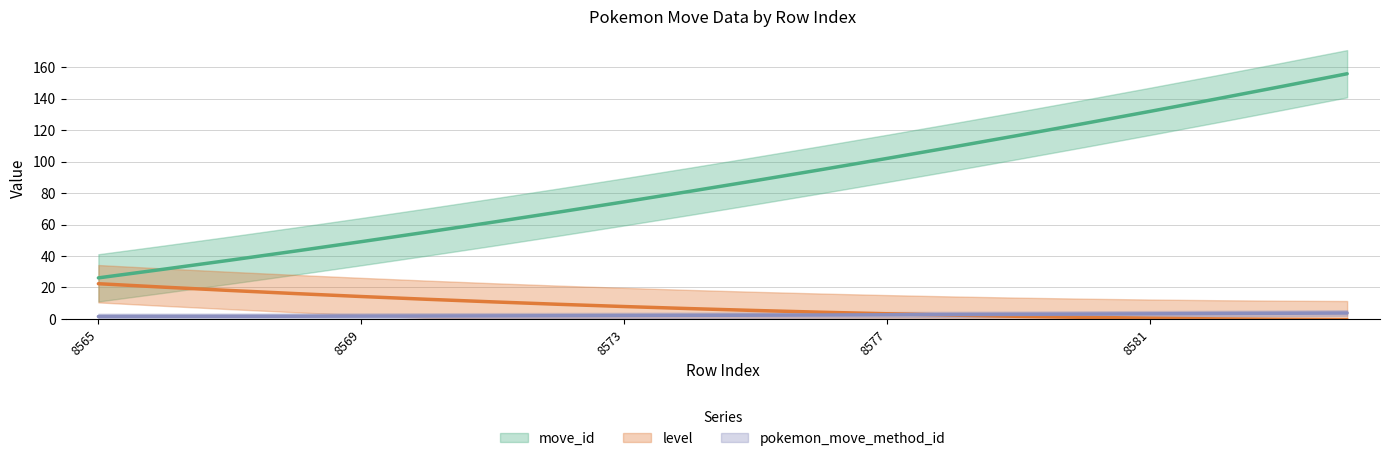

Read the pokemon_move_method_id value at 8584.

3